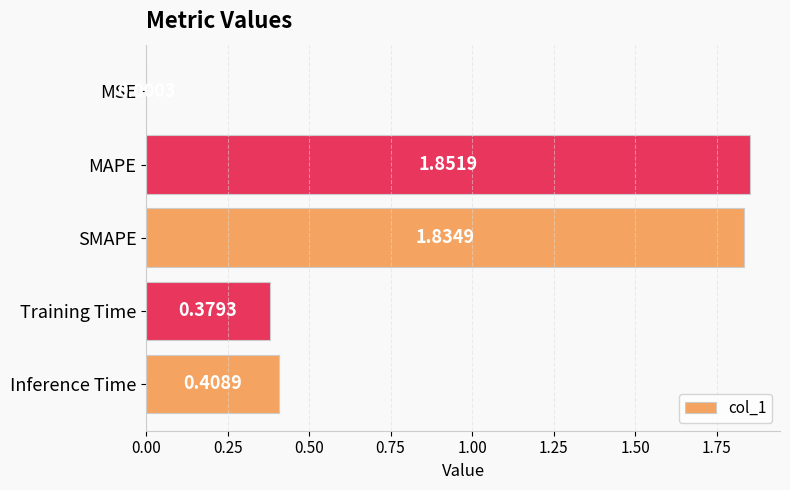

Which category has the highest value across all series?

MAPE